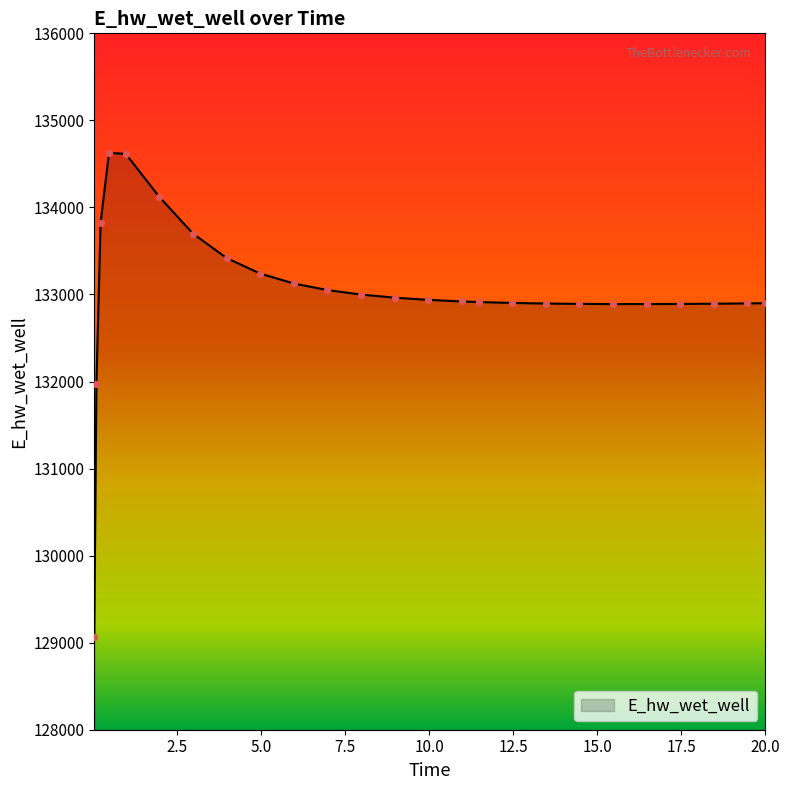

What is the minimum value shown in the chart?

129070.2